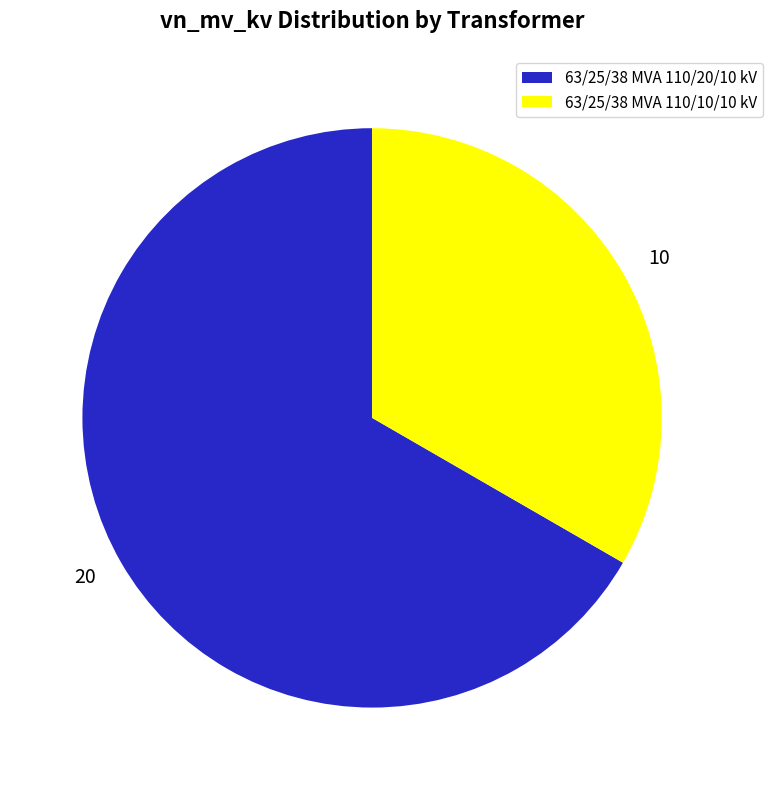

Is the sum of 63/25/38 MVA 110/20/10 kV and 63/25/38 MVA 110/10/10 kV greater than half?

Yes